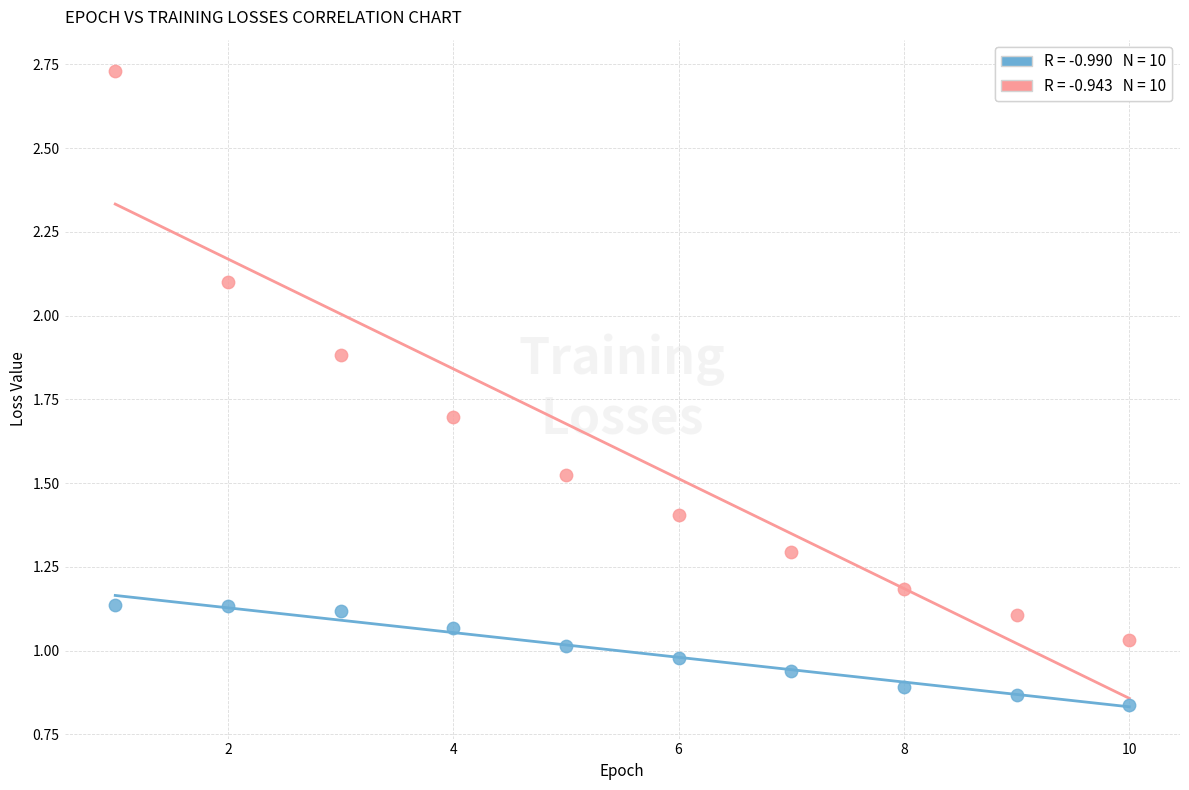

Across all data points, what is the range of Y values (max minus min)?

1.9